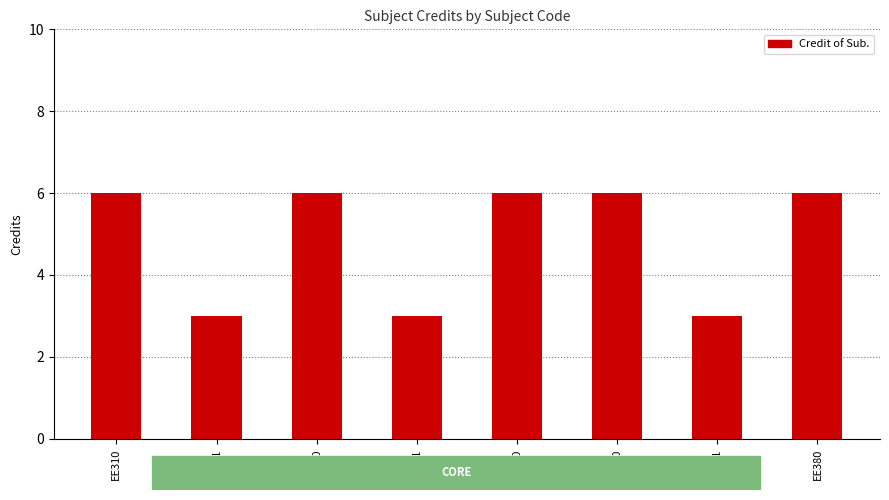

True or false: the data shows 6 at EE320.

True